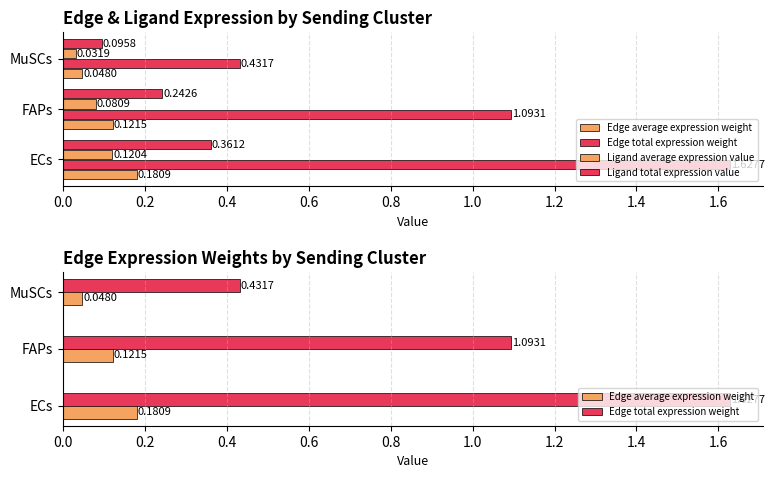

How many groups of bars are there?

3